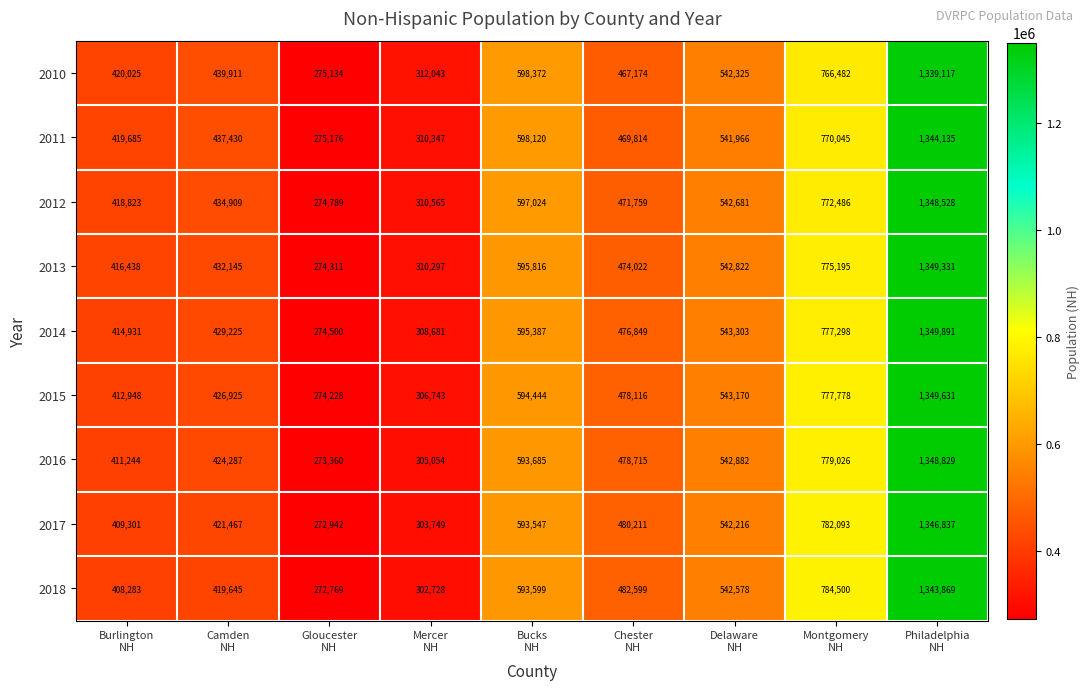

What is the lowest value of the 2013 series?

274311